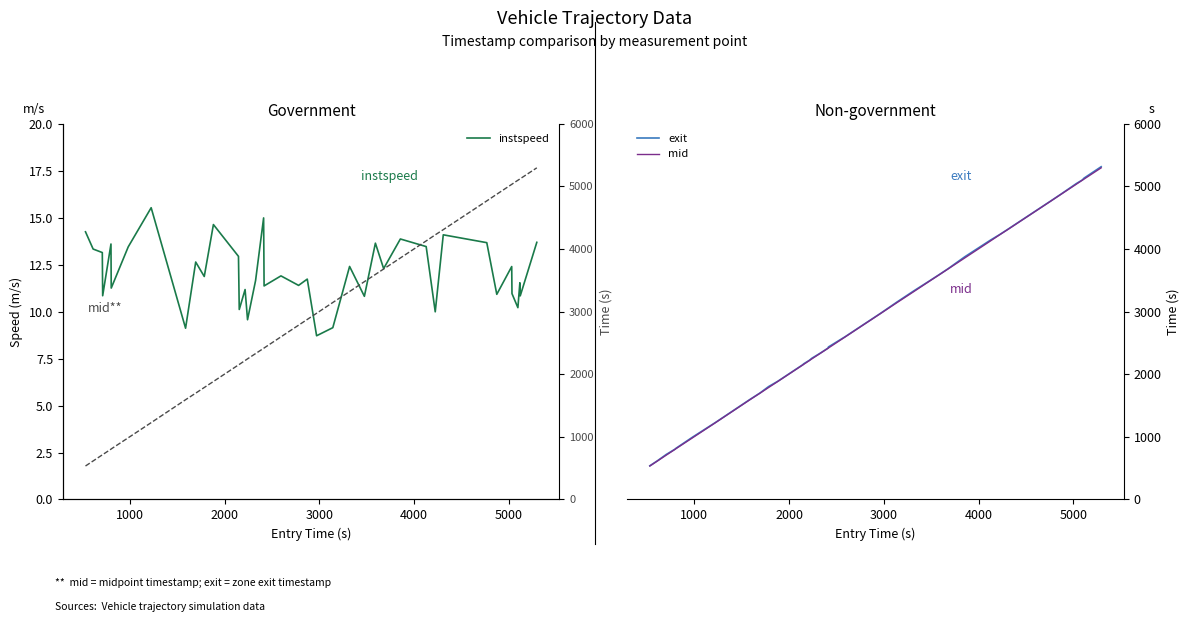

Does the chart display data point markers on the line(s)?

No